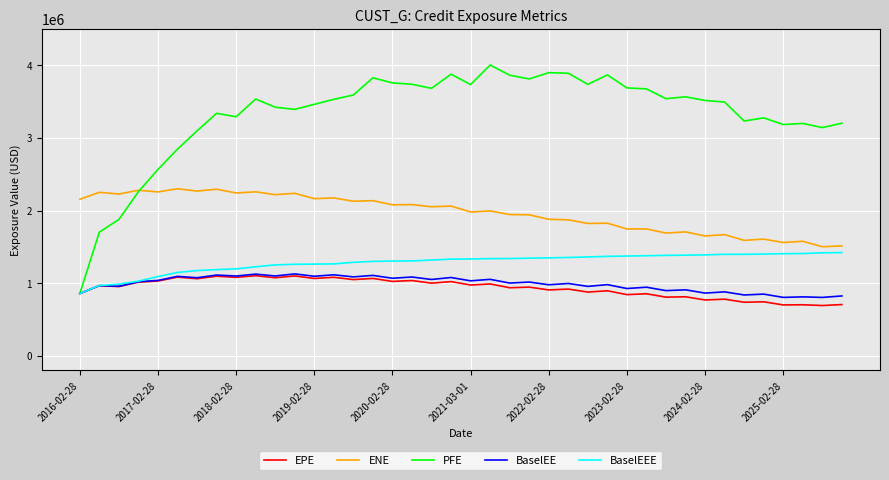

Count the number of data series in this chart.

5